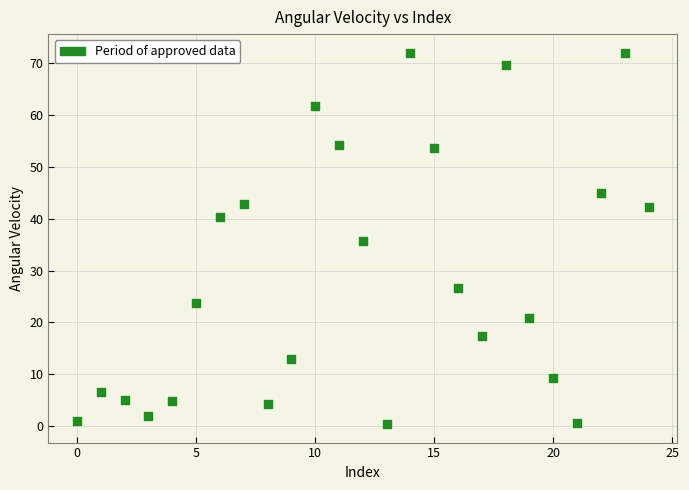

What is the range of Y values (max minus min)?

71.6